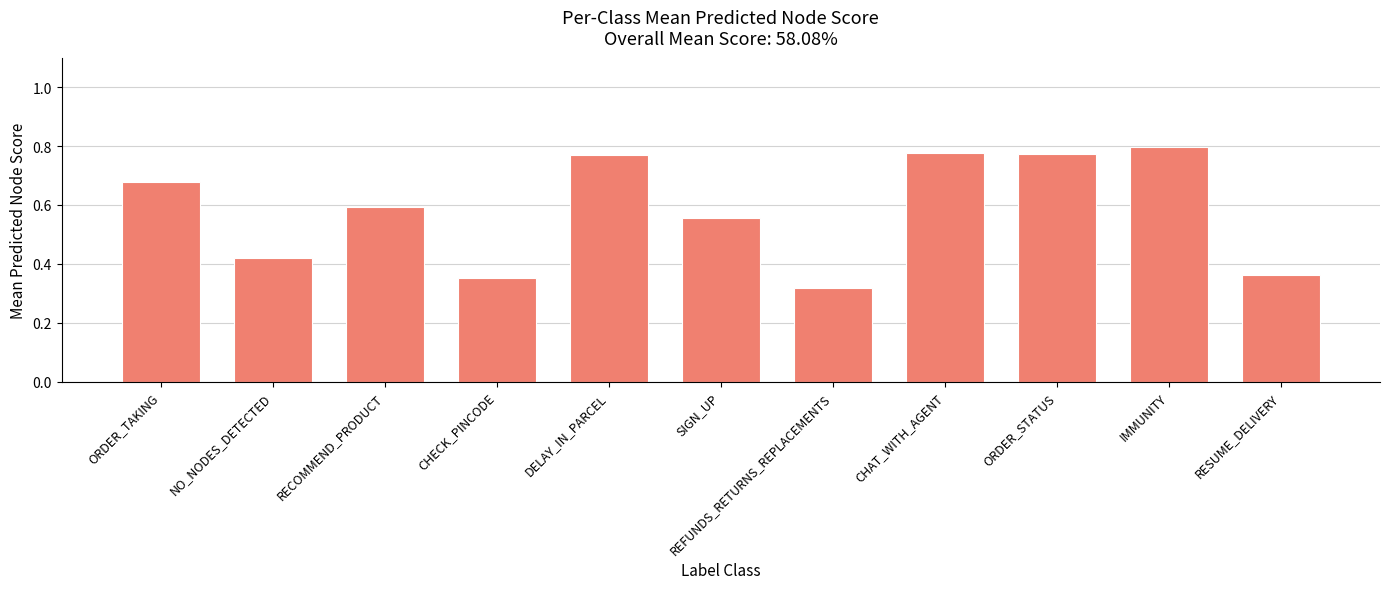

How many values are between 0 and 1?

11